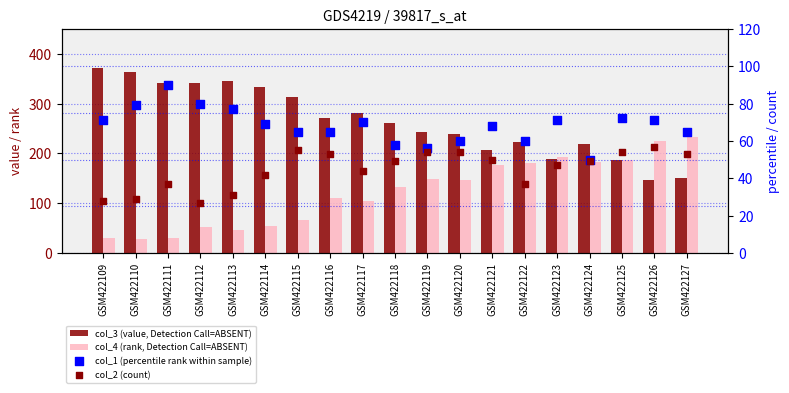

Which series contains the highest Y value?

col_3 (value, Detection Call=ABSENT)